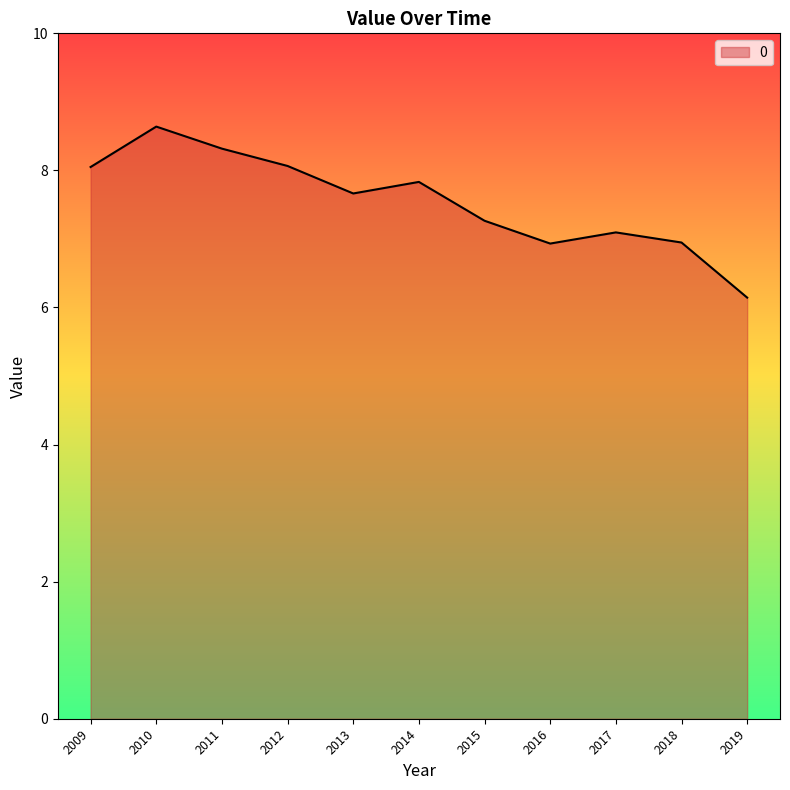

Read the value at 2011.

8.3